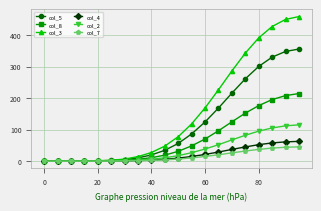

List the series in order of their peak value, lowest first.

col_7, col_4, col_2, col_8, col_5, col_3